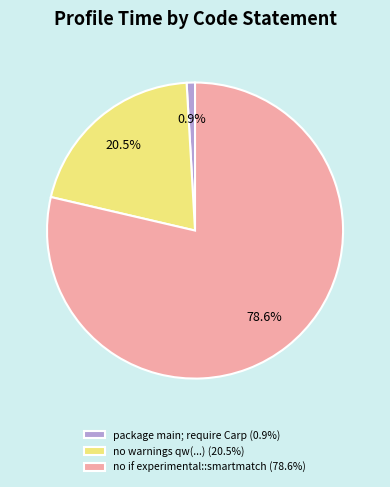

Does no if experimental::smartmatch (78.6%) account for over 50% of the chart?

Yes